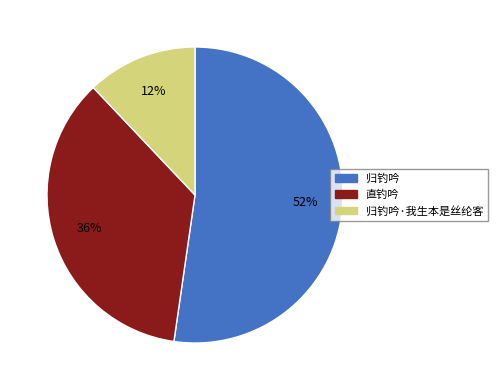

Is there a majority slice in this chart?

Yes